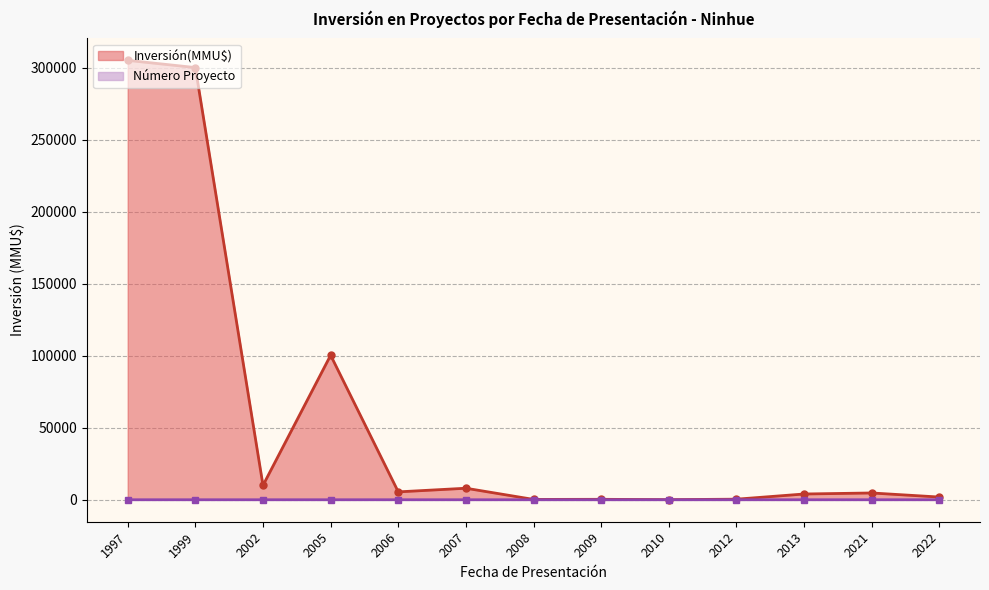

Where is Inversión(MMU$) nearest to the value 152500?

2005